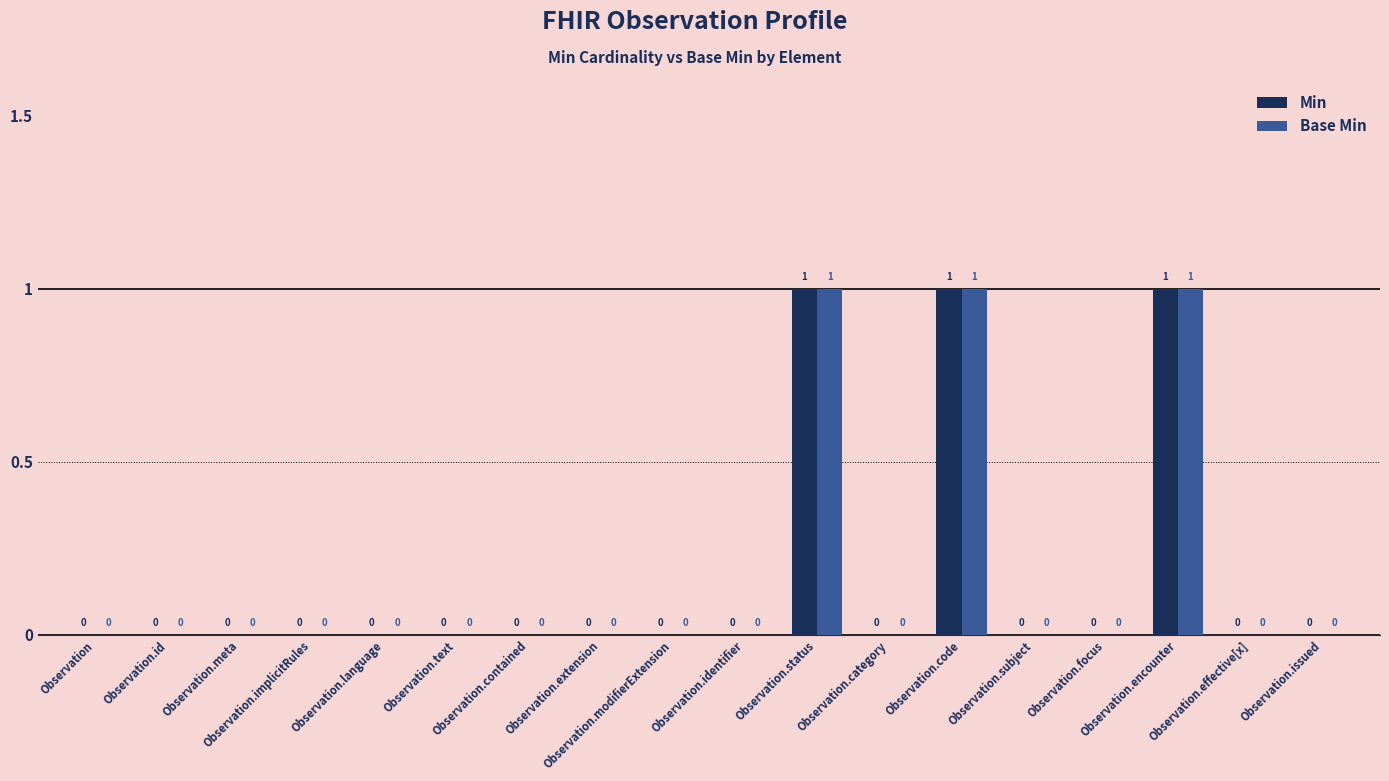

What is the maximum value for Min?

1